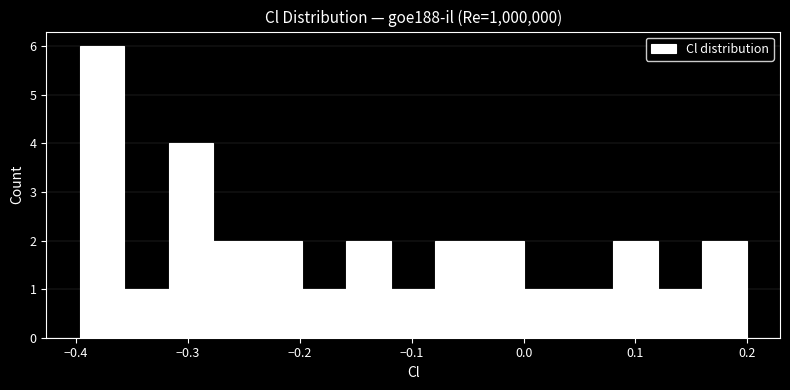

Around what value on the x-axis is the tallest bar? Give the approximate position of its centre, as read against the axis.

-0.38